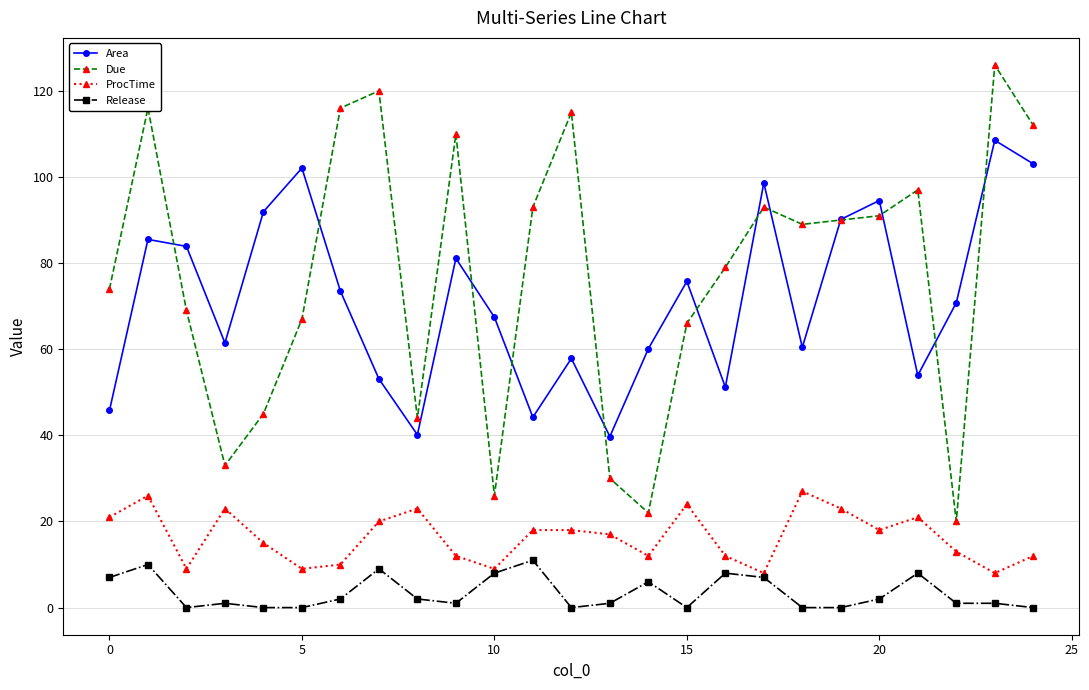

Which series has the largest range (max minus min)?

Due